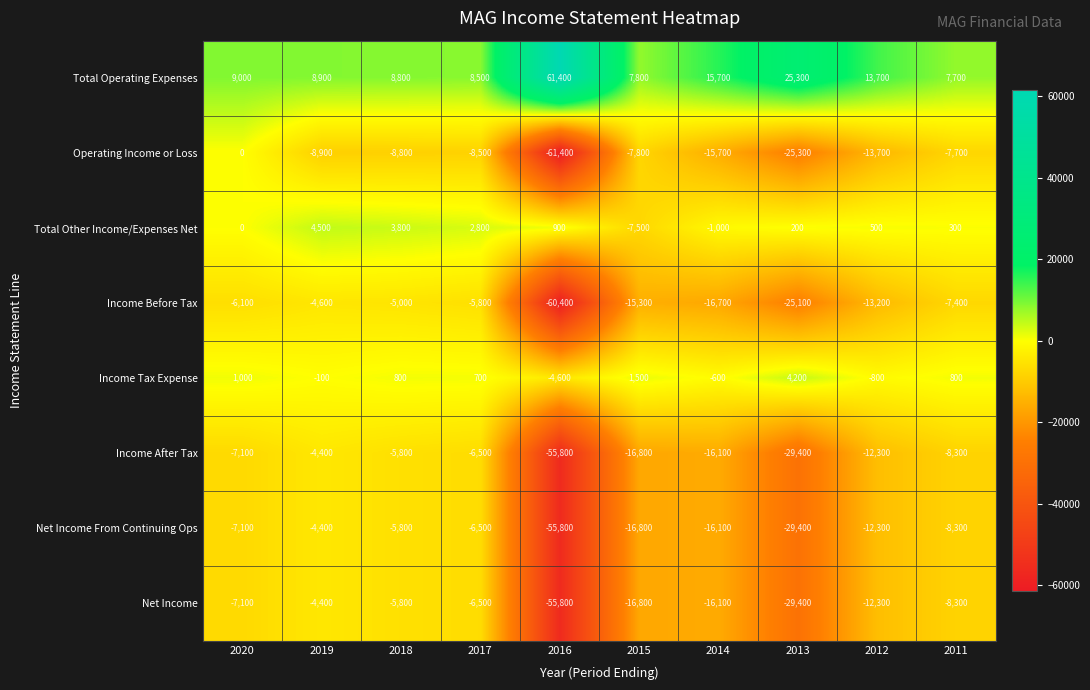

What is the sum of all Net Income values?

-162500